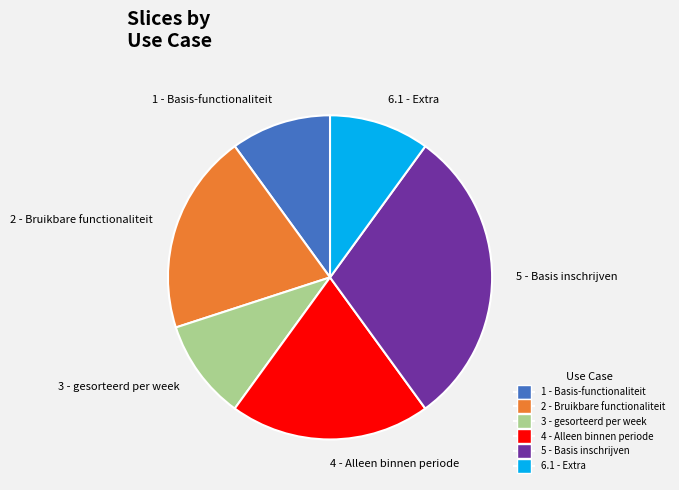

Does 2 - Bruikbare functionaliteit account for over 50% of the chart?

No